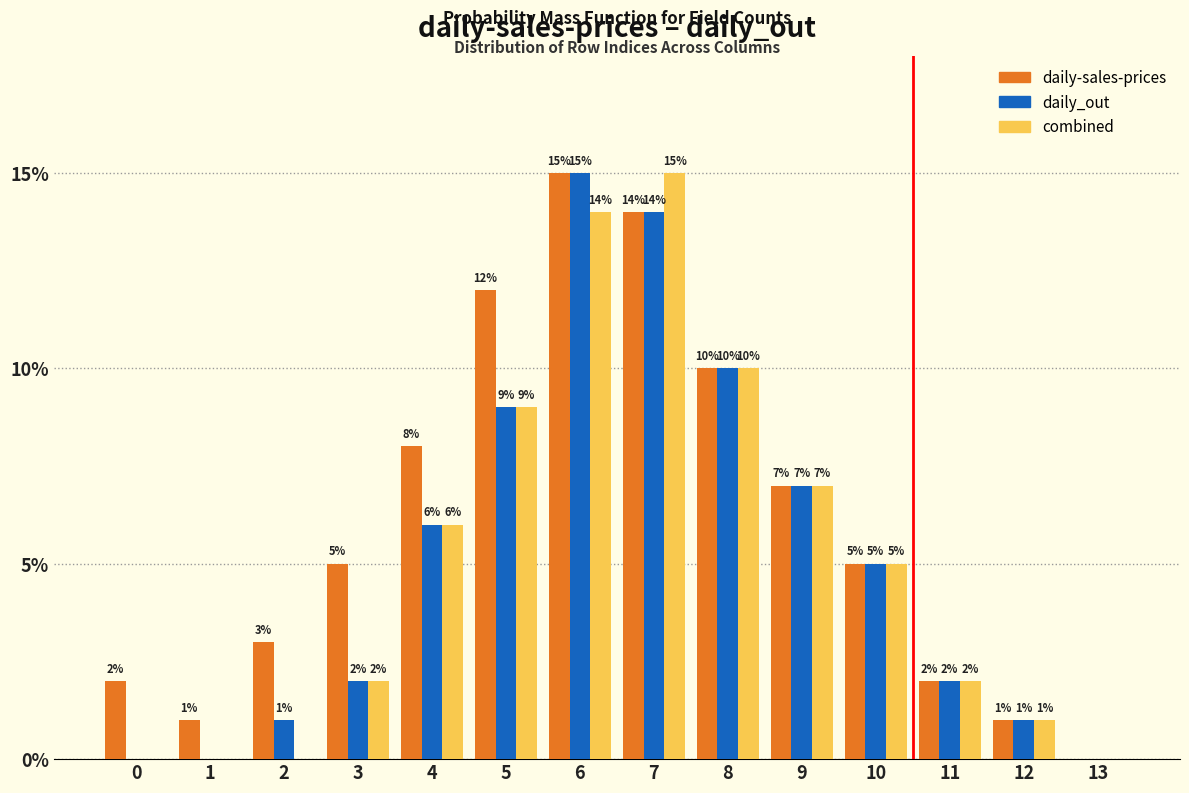

What is the greatest value displayed?

15